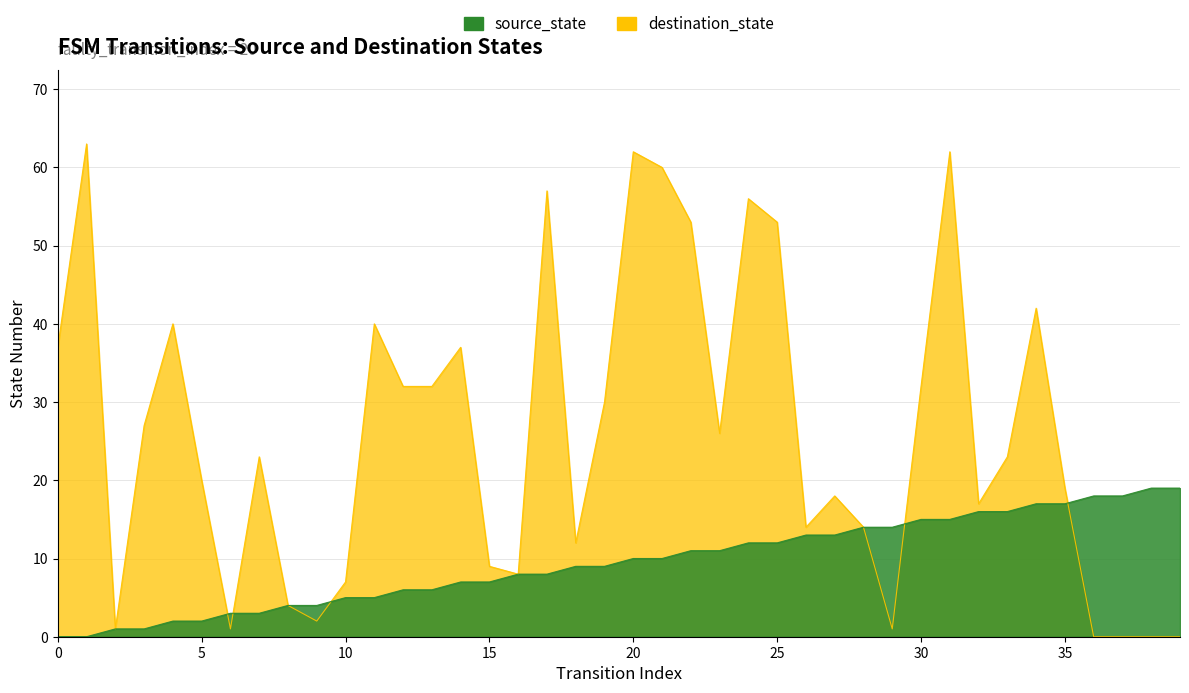

Rank the series by their maximum value, from highest to lowest.

destination_state, source_state